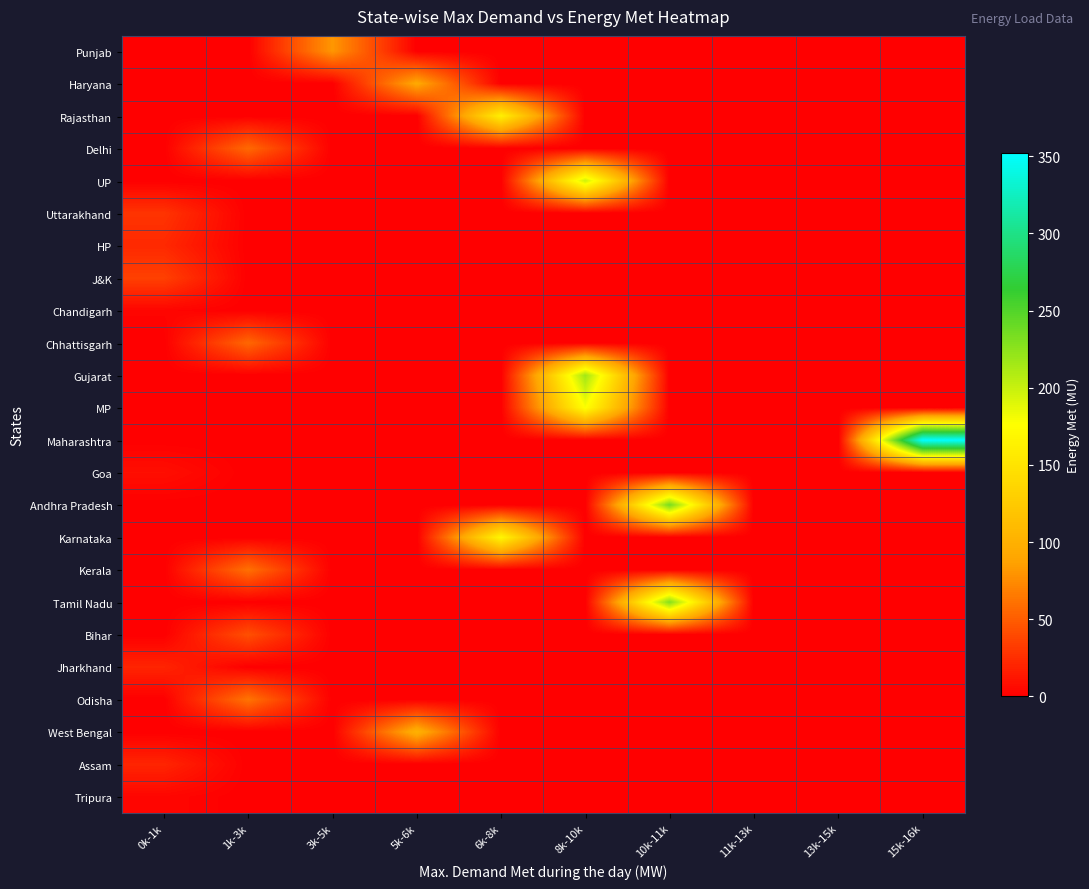

At which category is the sum across all series the highest?

8k-10k